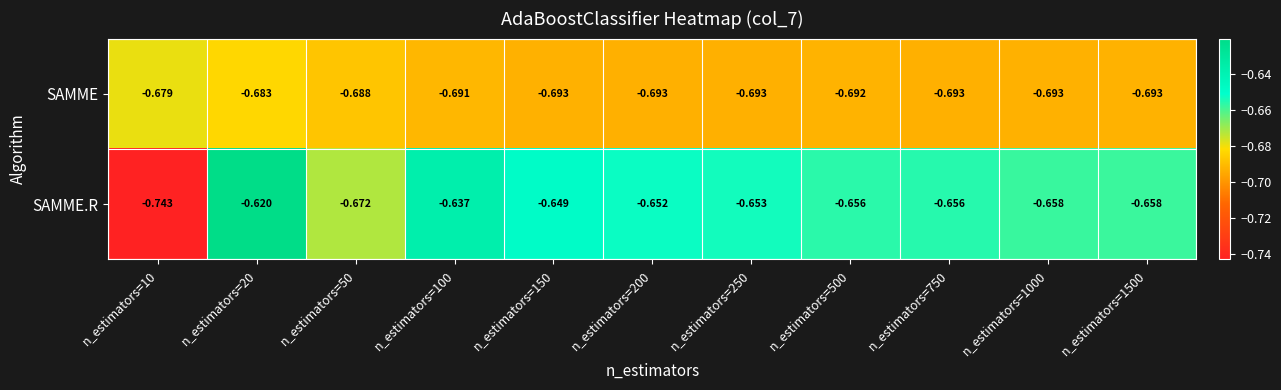

Which series has the largest total across all categories?

SAMME.R